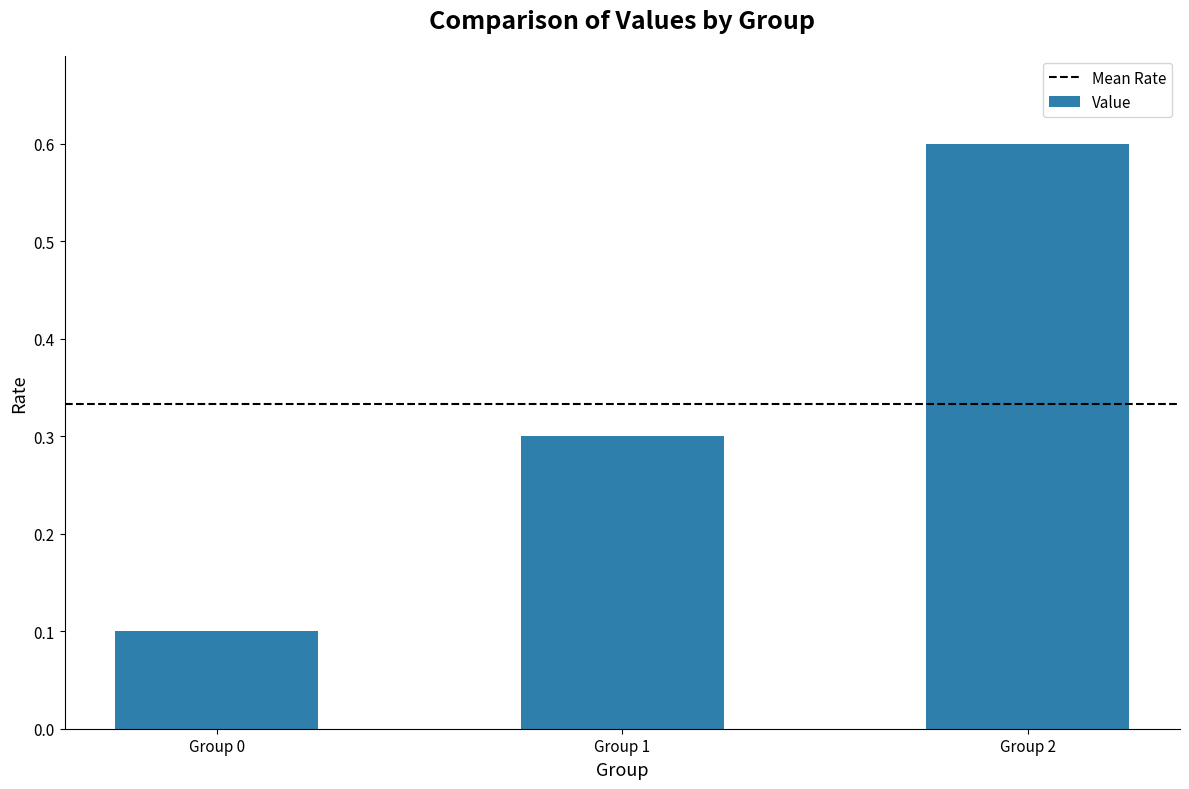

Read the value at Group 1.

0.3